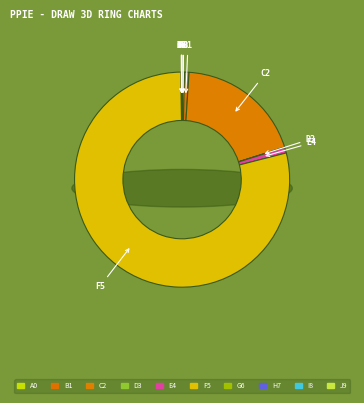

Count the number of slices in the pie.

10